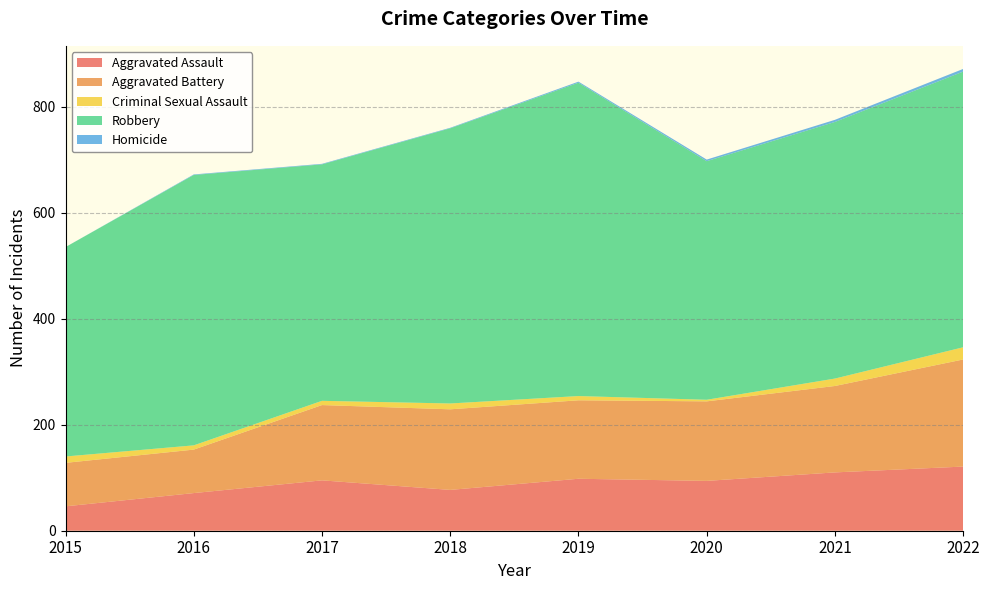

Reading left to right, list all the values displayed in this chart.

Aggravated Assault: 46	71	95	77	98	94	110	121
Aggravated Battery: 82	82	142	152	148	150	163	202
Criminal Sexual Assault: 12	8	8	11	8	3	14	23
Robbery: 395	510	446	519	591	450	484	520
Homicide: 0	1	1	1	2	3	4	5